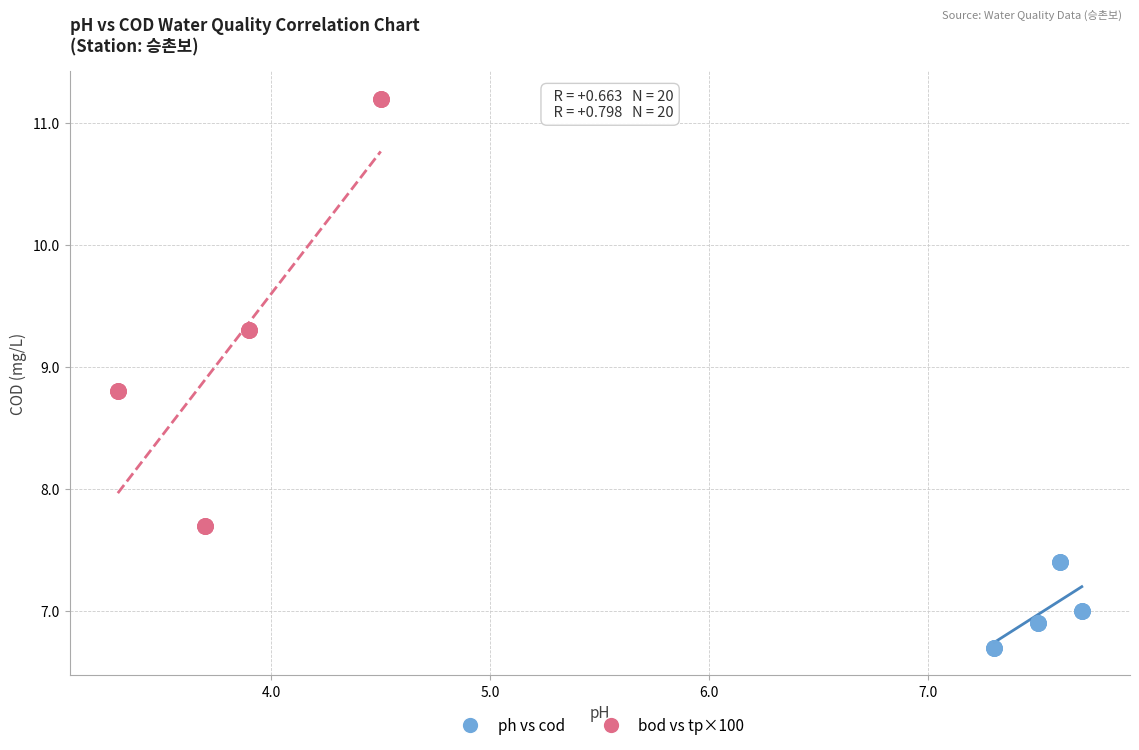

Which series reaches the maximum Y coordinate?

bod vs tp×100